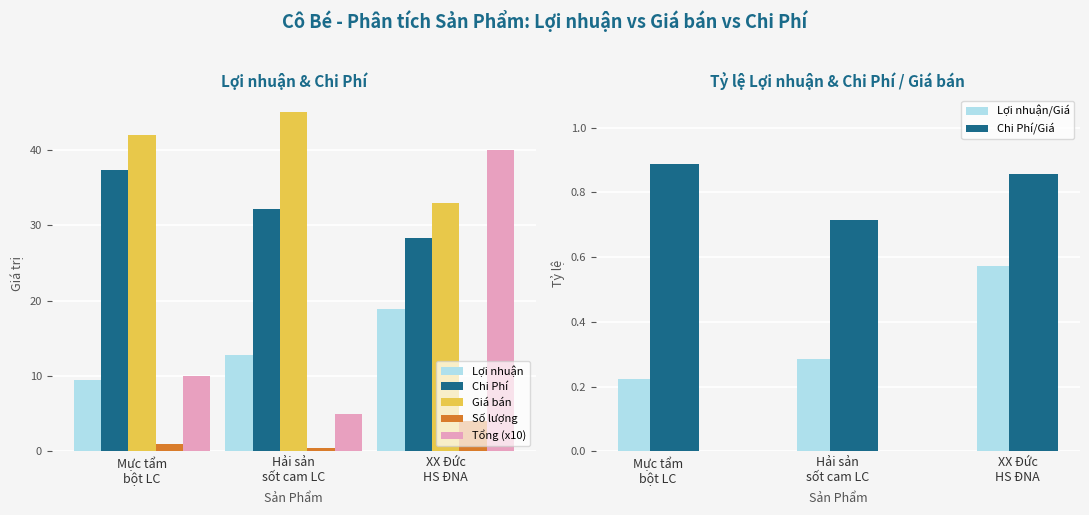

What is the difference between the Giá bán values at XX Đức HS ĐNA and Mực tẩm bột LC?

9.0